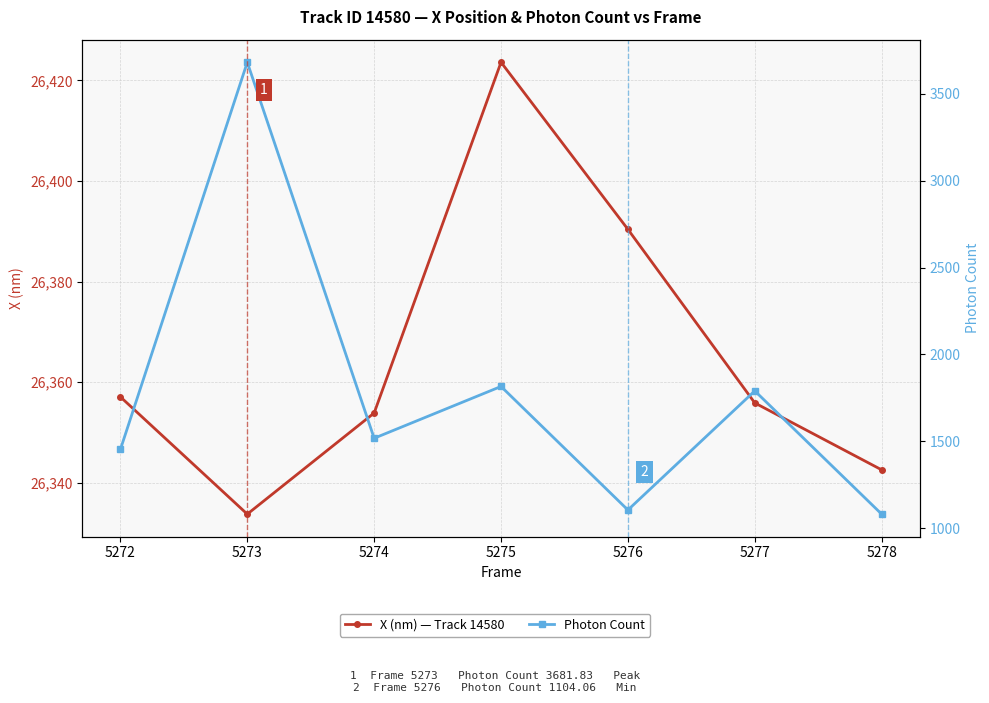

Which series has the largest total across all categories?

X (nm) — Track 14580